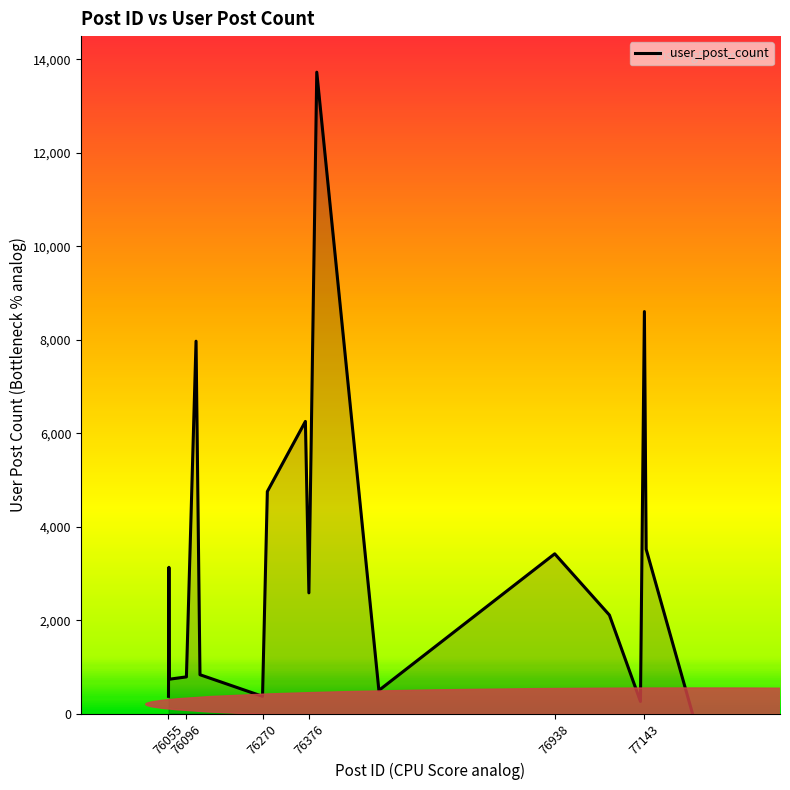

What is the difference between the maximum and minimum values?

13728